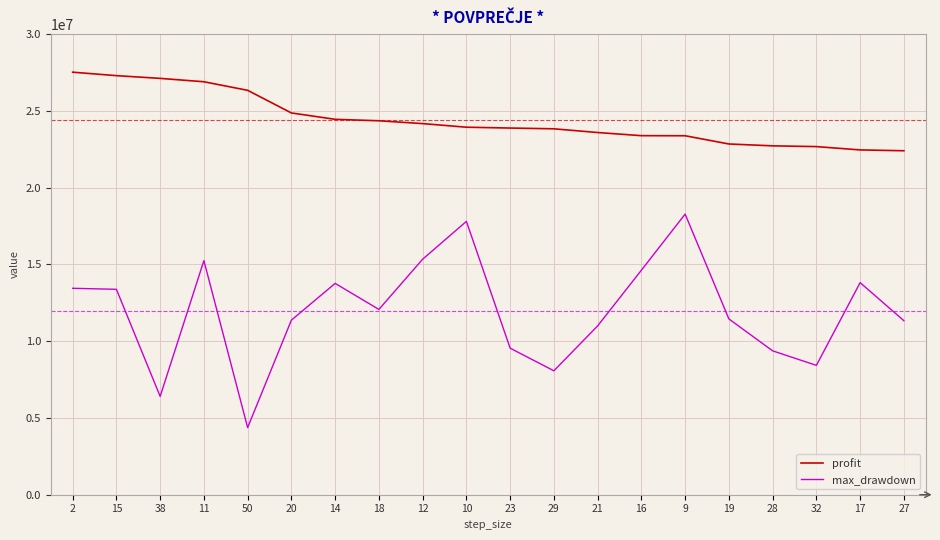

What is the spread (max minus min) of values at 17?

8643757.5